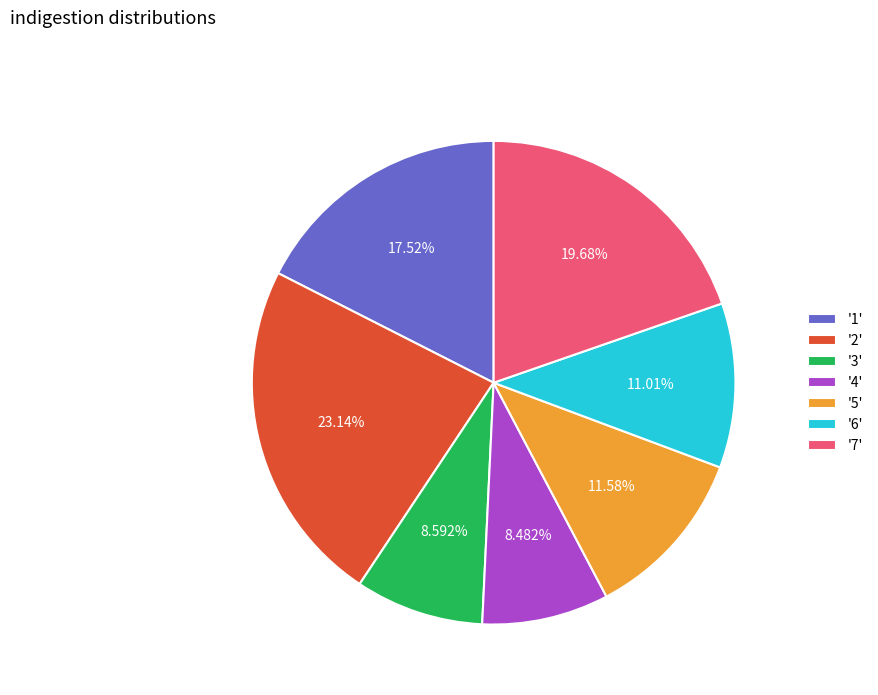

Does '6' account for over 50% of the chart?

No